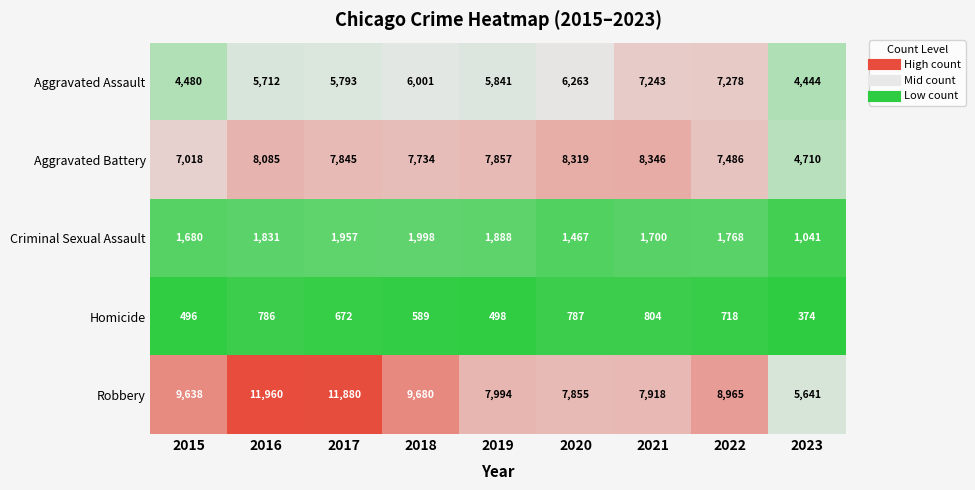

At which label does Robbery reach its minimum?

2023